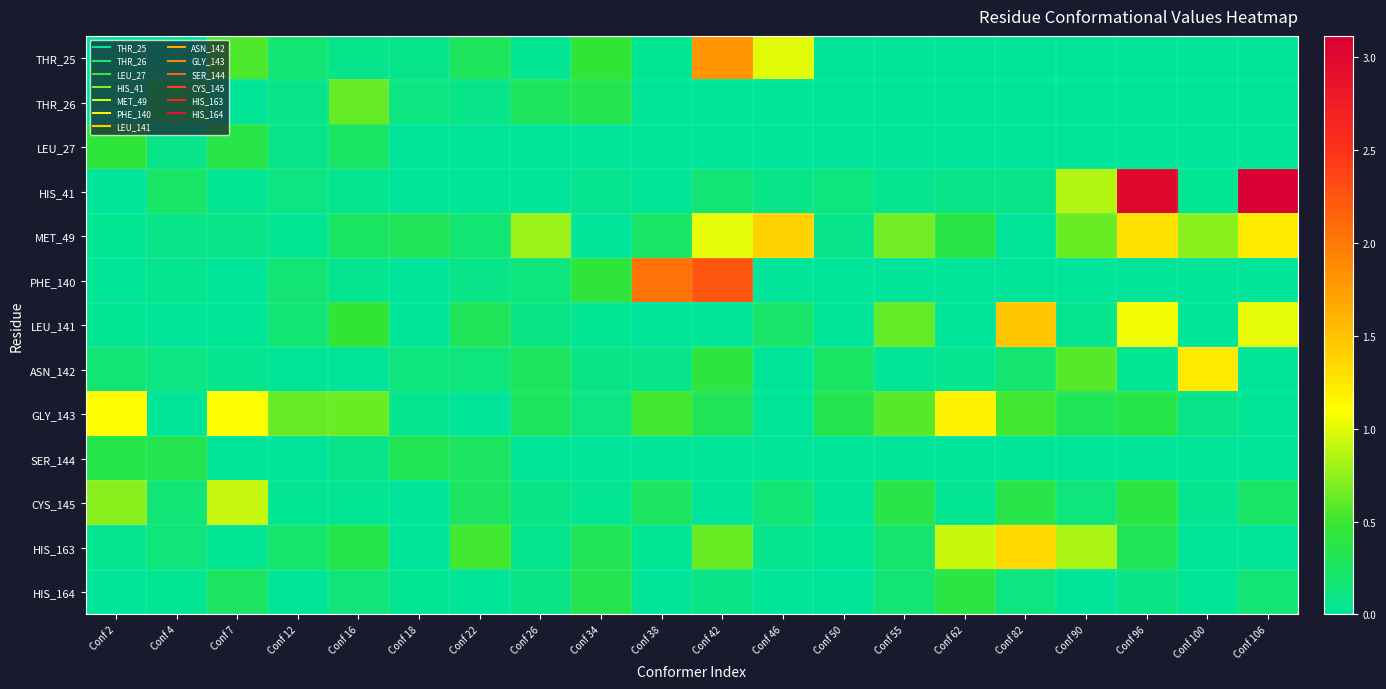

Which series changed the most between Conf 50 and Conf 100?

ASN_142